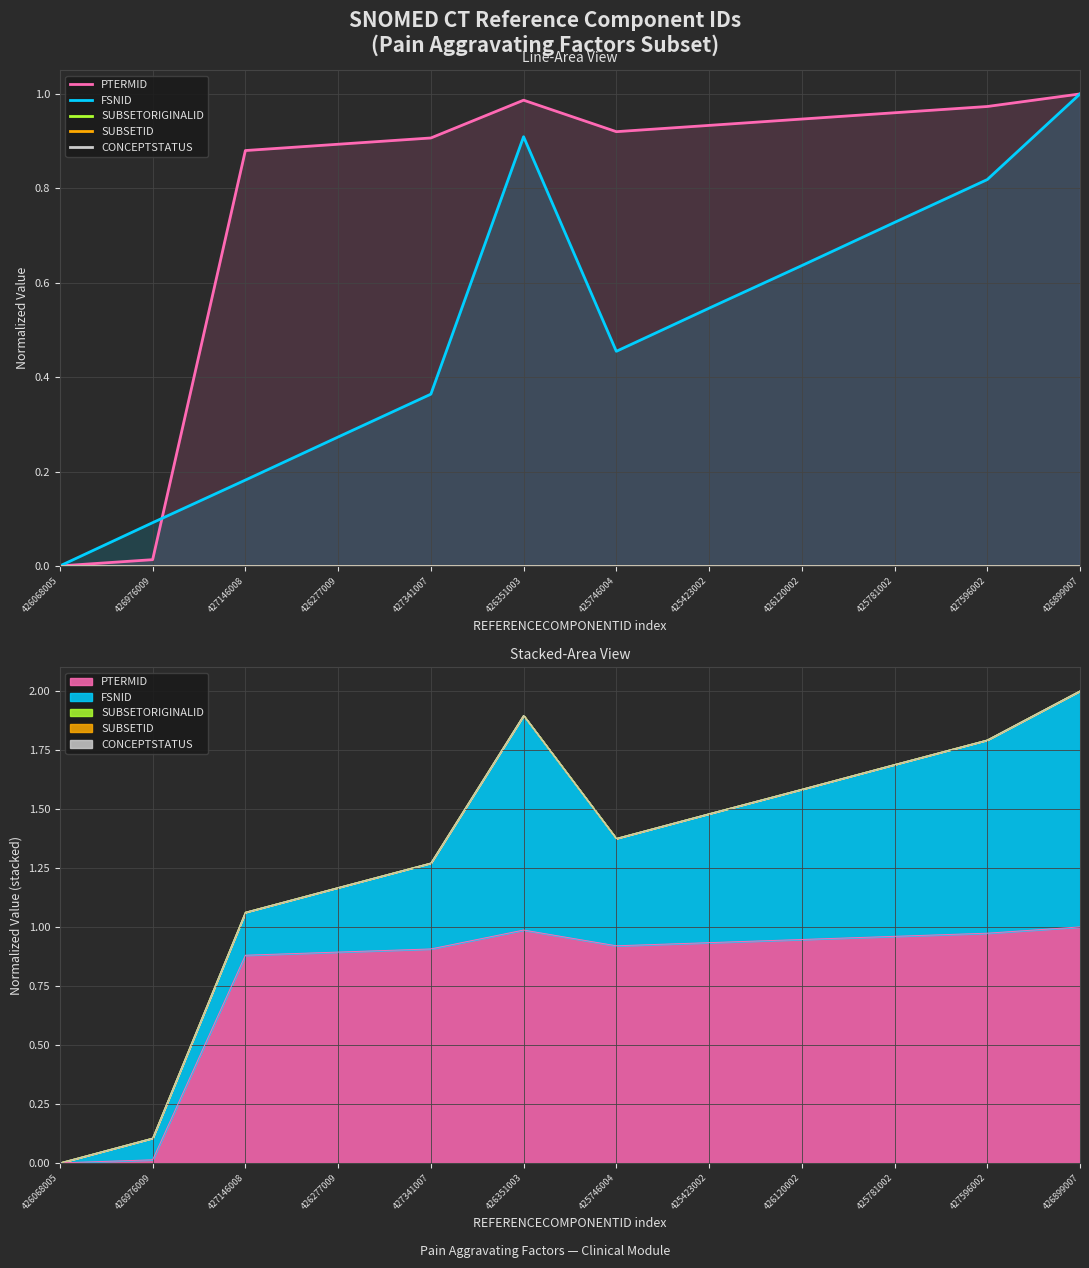

List the series in order of their peak value, lowest first.

SUBSETORIGINALID, SUBSETID, CONCEPTSTATUS, PTERMID, FSNID